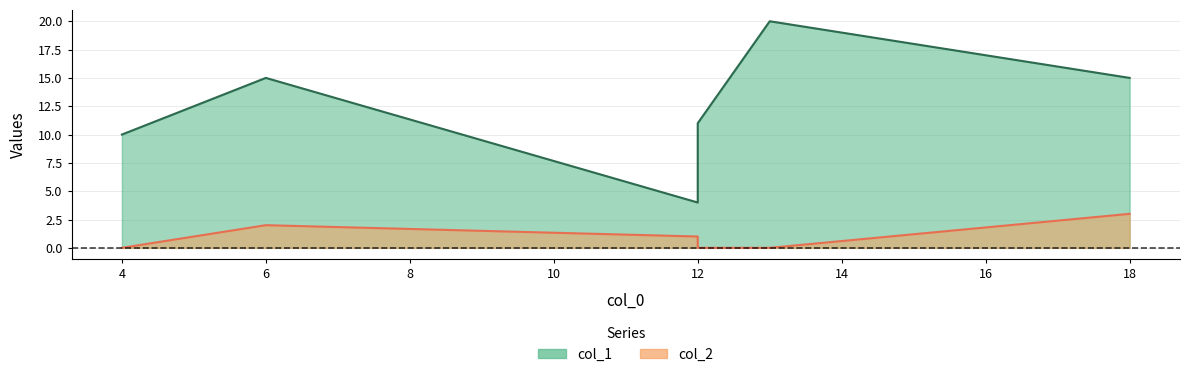

Which has a higher value, 4 or 13?

13